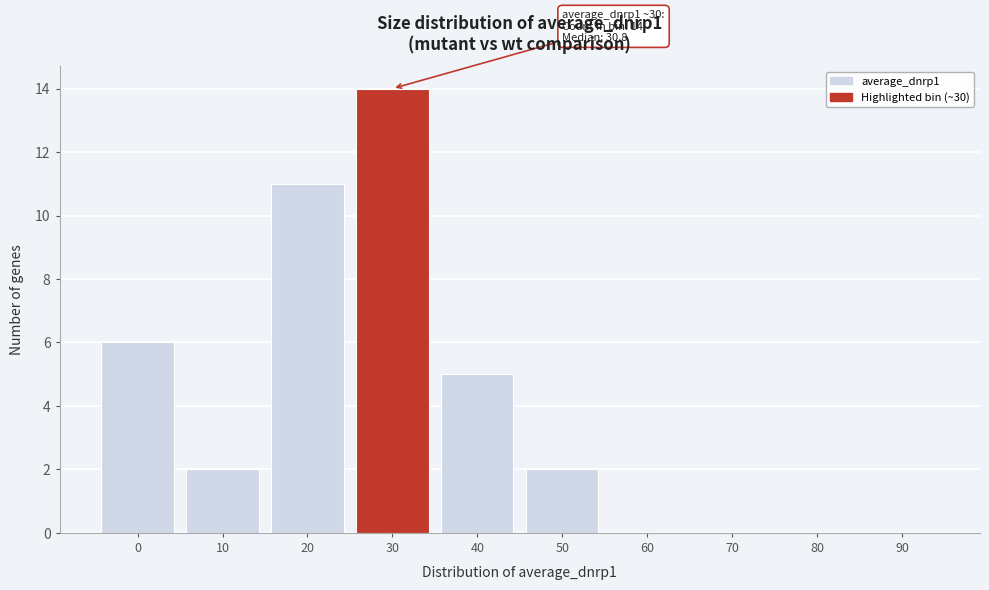

Reading left to right, what are all the values shown in this chart?

0=6	10=2	20=11	30=14	40=5	50=2	60=0	70=0	80=0	90=0